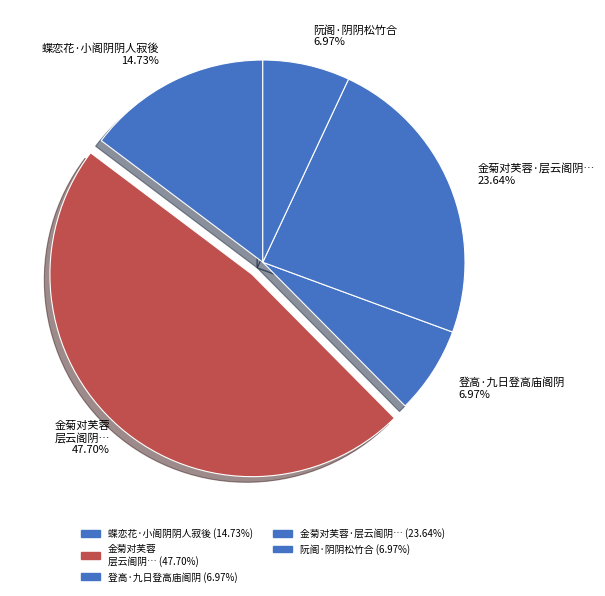

Combined, do 阮阁·阴阴松竹合 and 蝶恋花·小阁阴阴人寂後 account for over 50%?

No